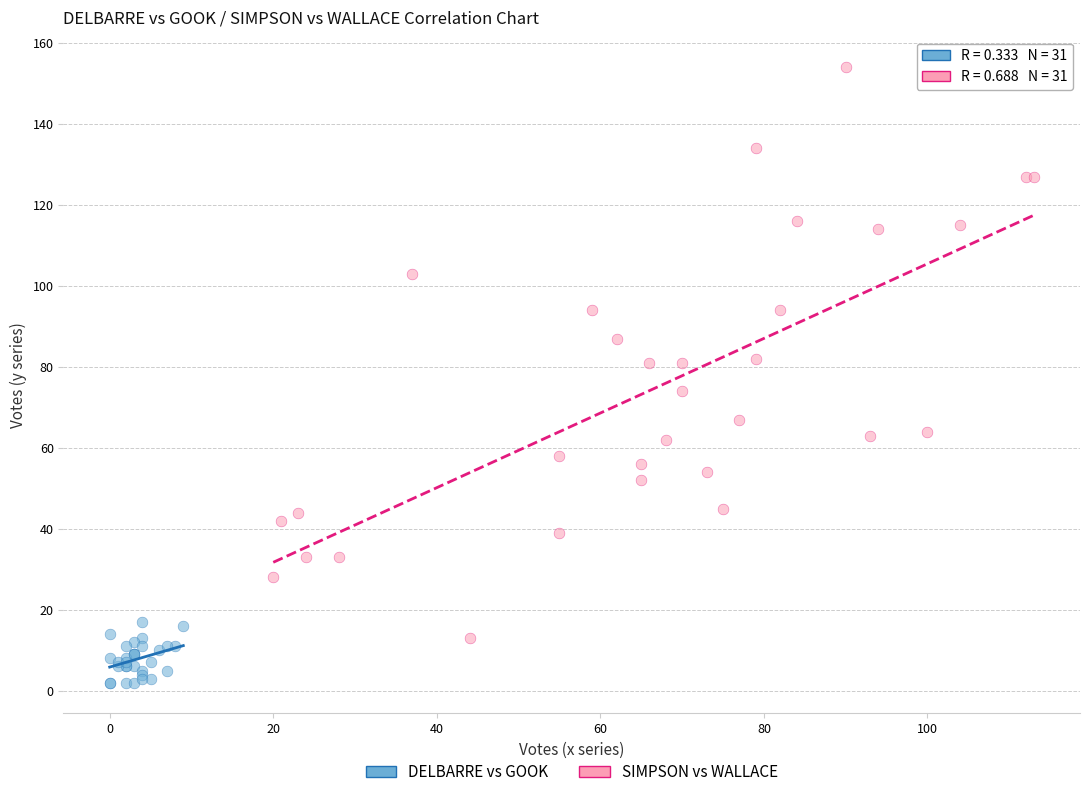

Which series contains the highest Y value?

SIMPSON vs WALLACE